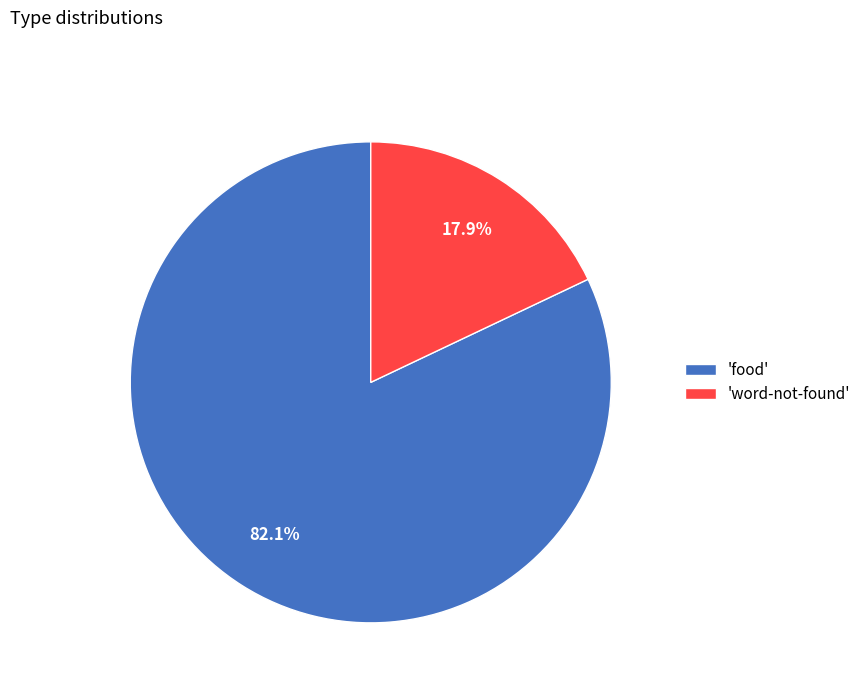

Which category has the smallest portion of the pie?

'word-not-found'